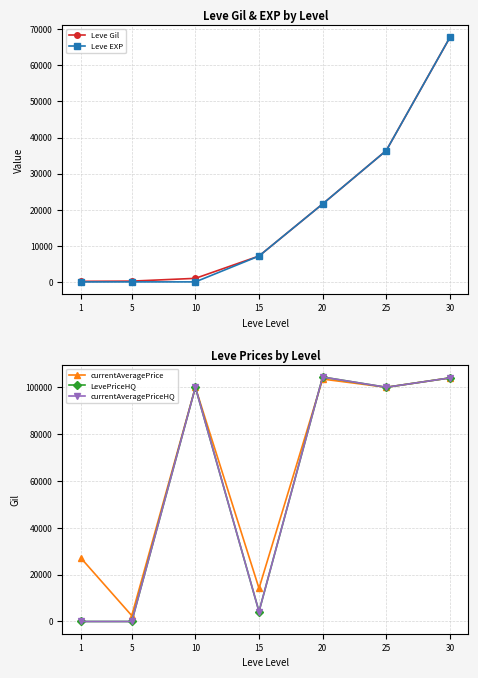

At how many categories does at least one series exceed 76912?

4